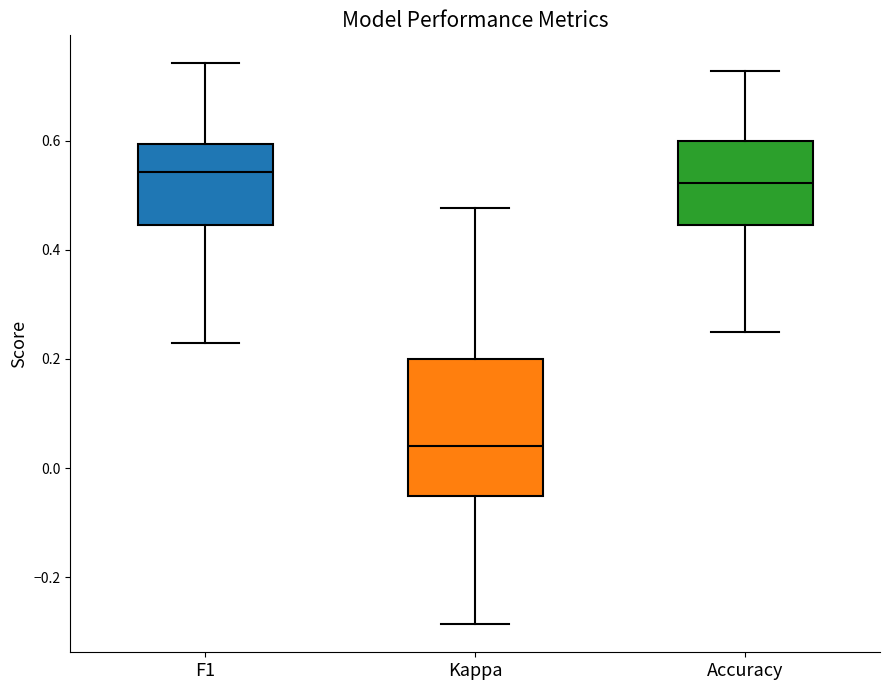

Where does the upper whisker of the box for Accuracy end on the y-axis? The values are not printed on the chart, so give them approximately, as read against the axis.

0.72